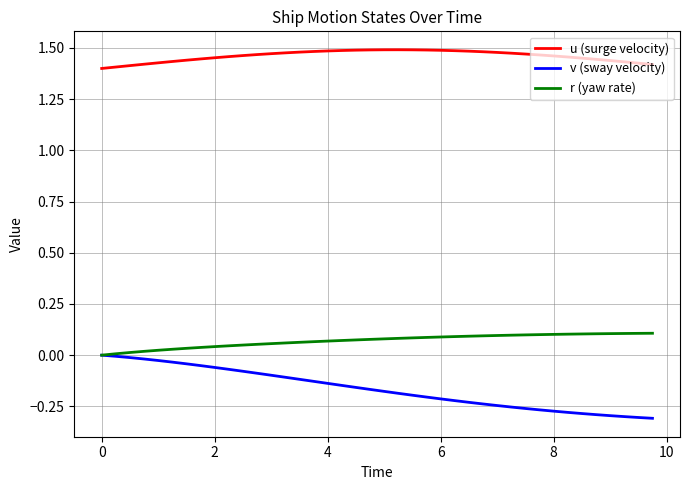

Rank the series by their maximum value, from lowest to highest.

v (sway velocity), r (yaw rate), u (surge velocity)